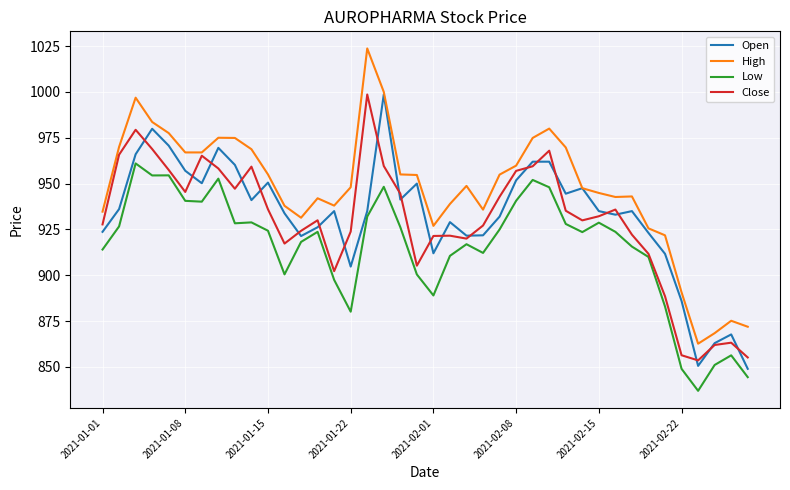

Which series has the largest total across all categories?

High